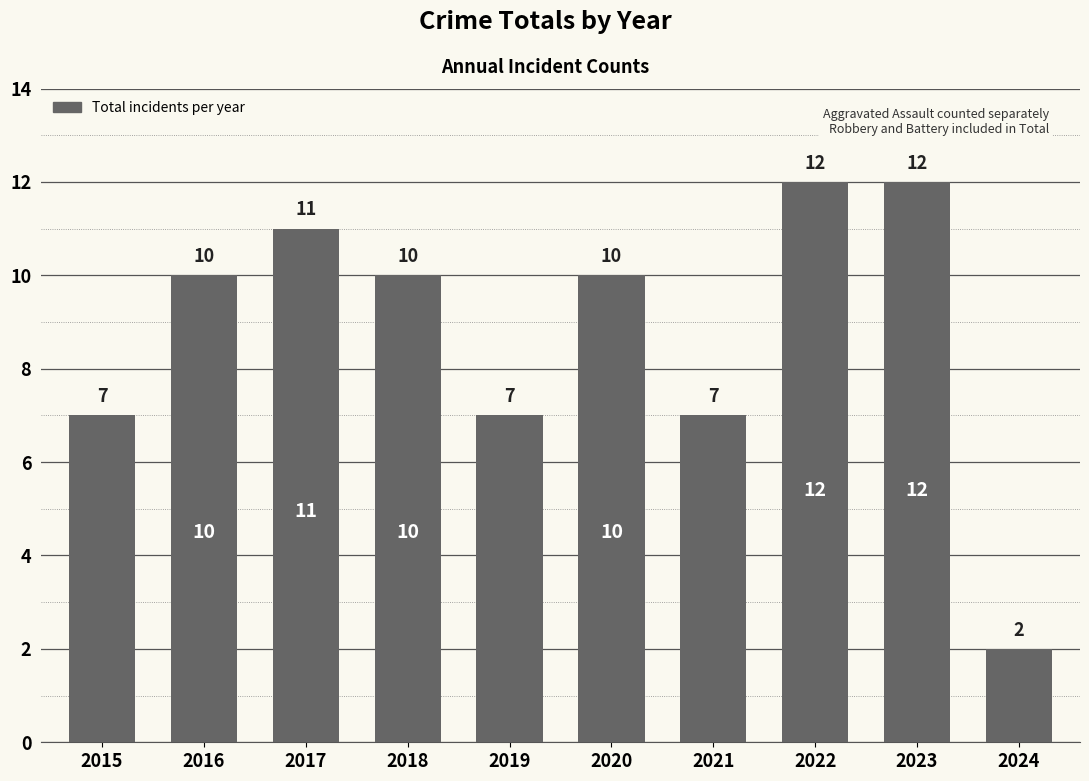

How many values are between 7 and 11?

7